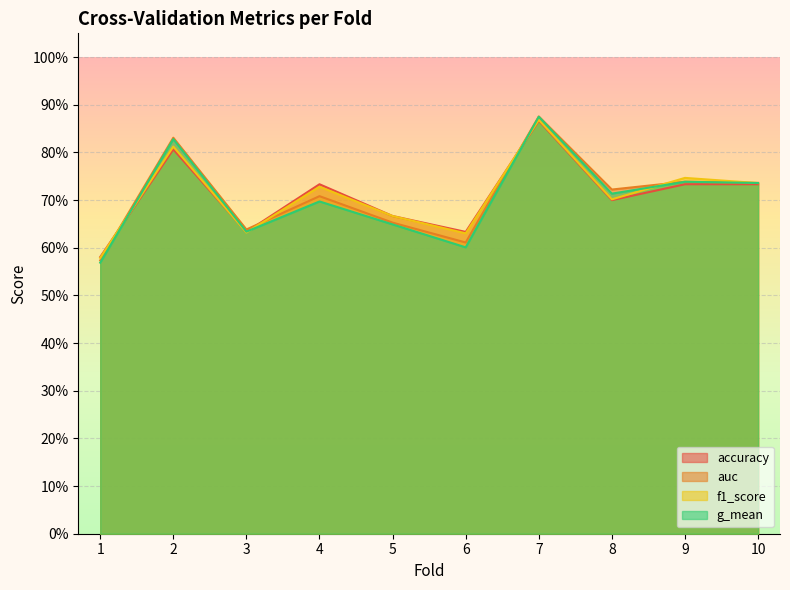

At which category does the chart reach its minimum across all series?

1